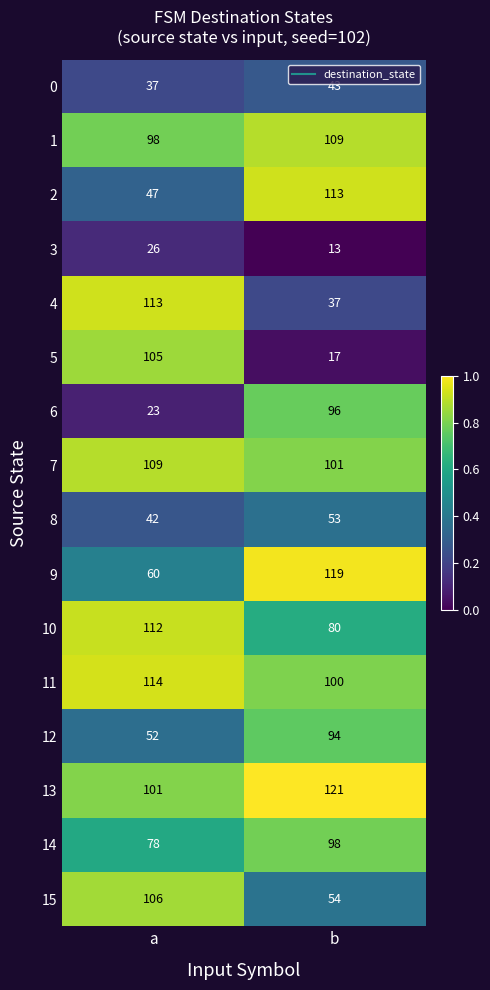

What is the average value of the 13 series?

111